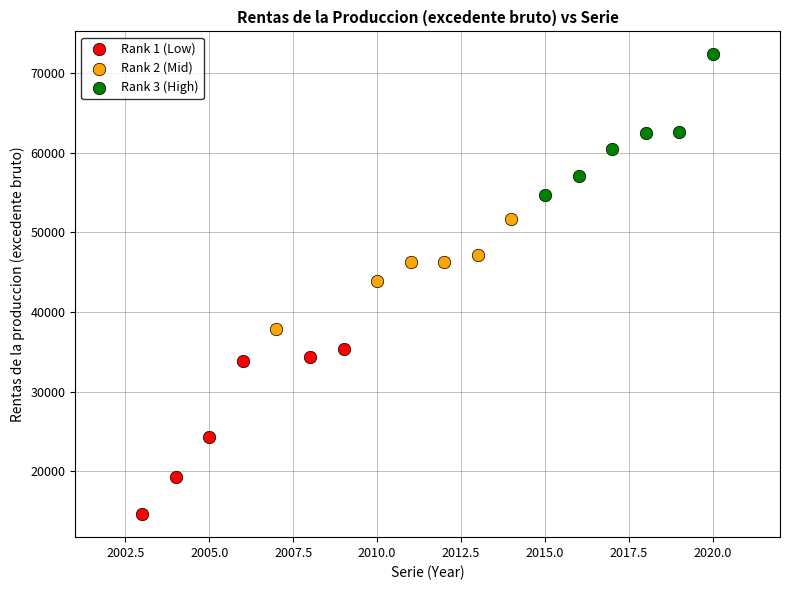

Which series has the largest Y range (max minus min)?

Rank 1 (Low)